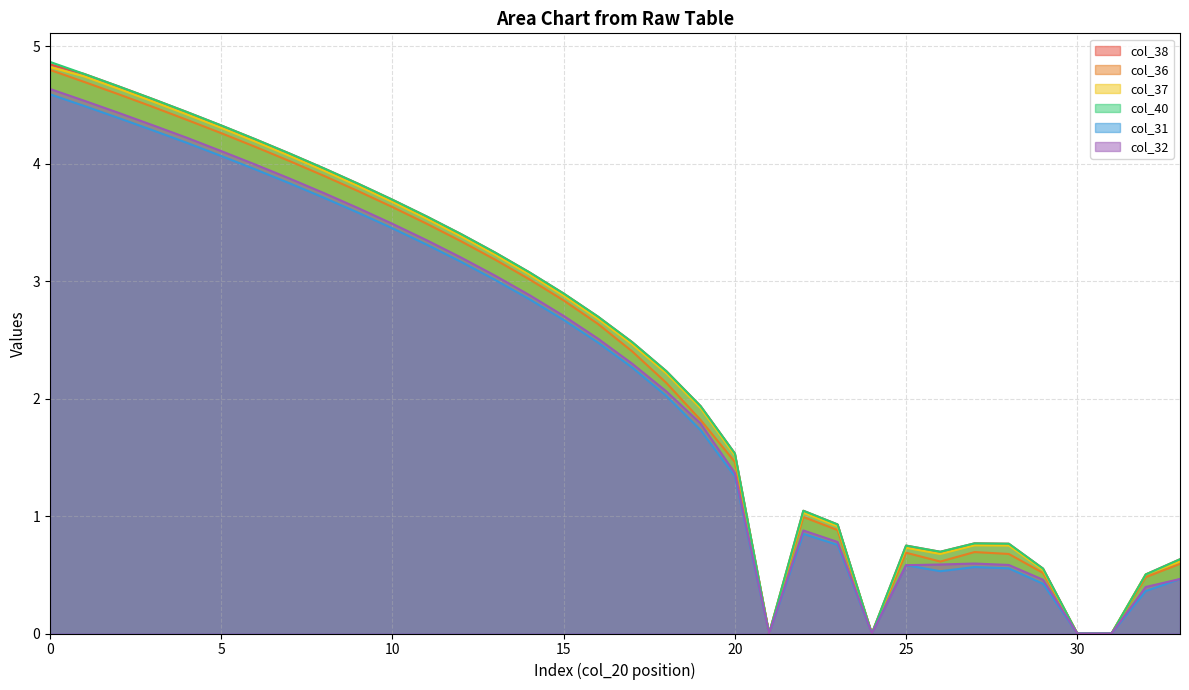

True or false: col_36 and col_32 cross at least once.

False